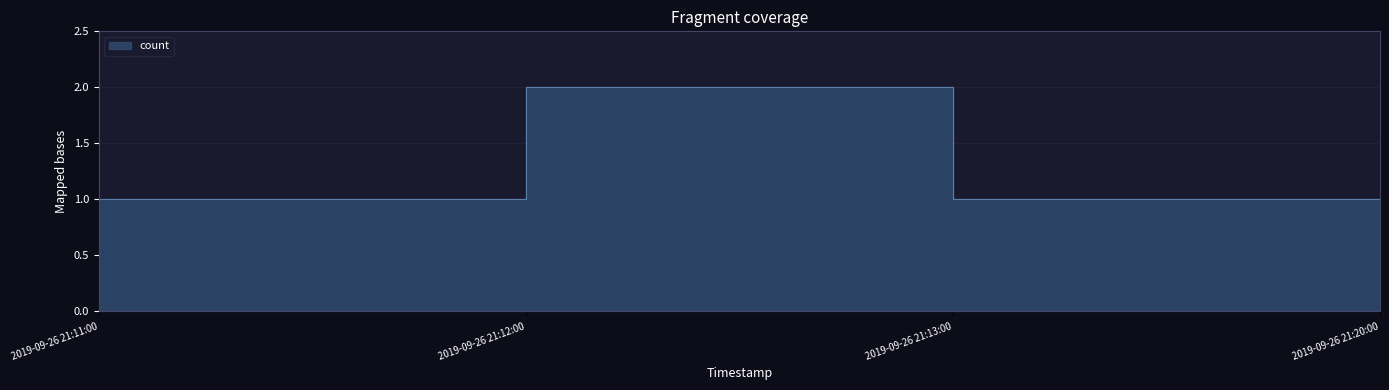

What is the change in value from 2019-09-26 21:11:00 to 2019-09-26 21:12:00?

+1